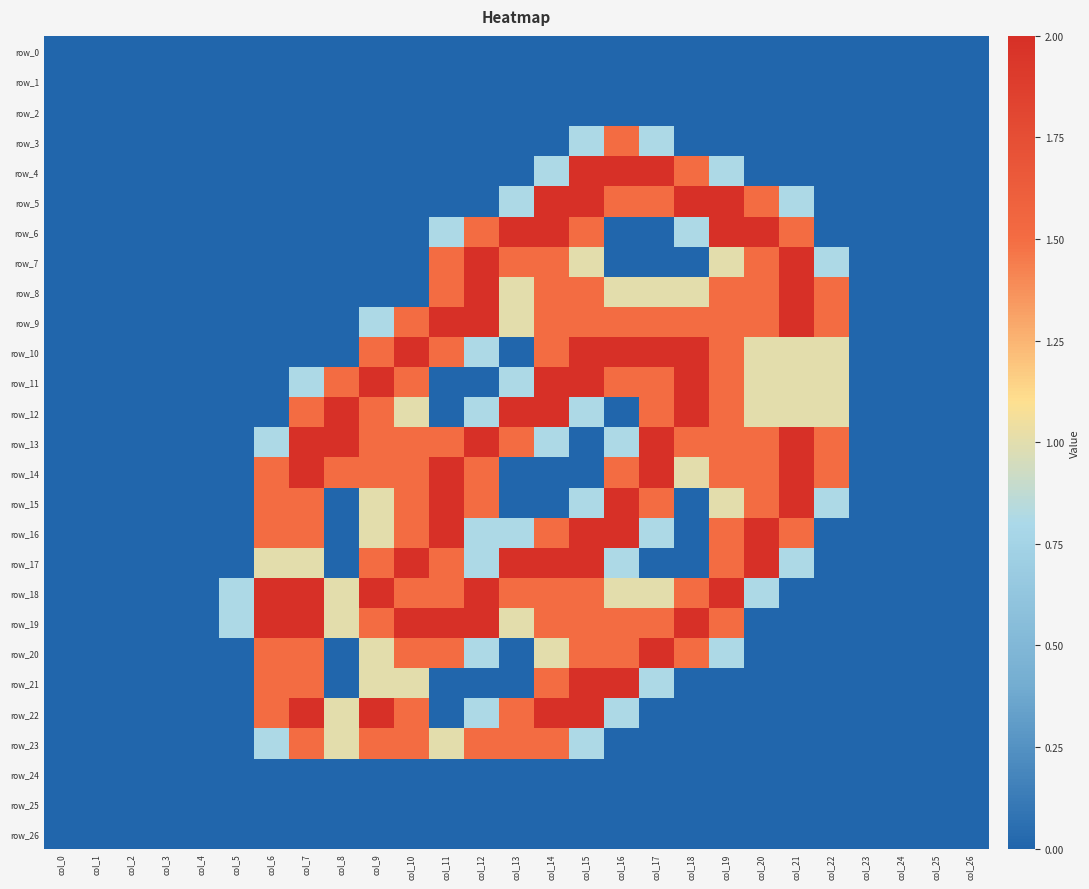

Count the number of data series in this chart.

27